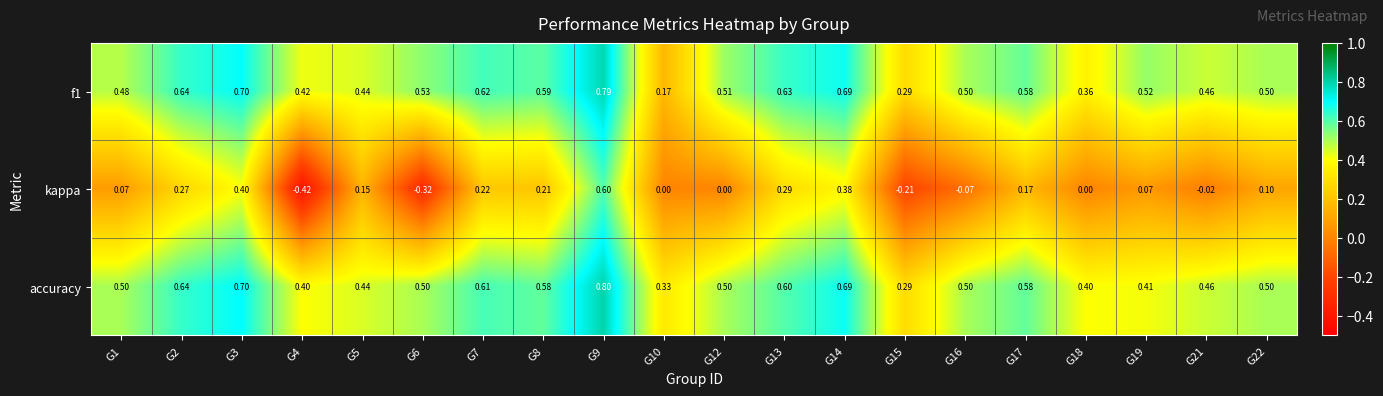

Which series has the largest total across all categories?

accuracy